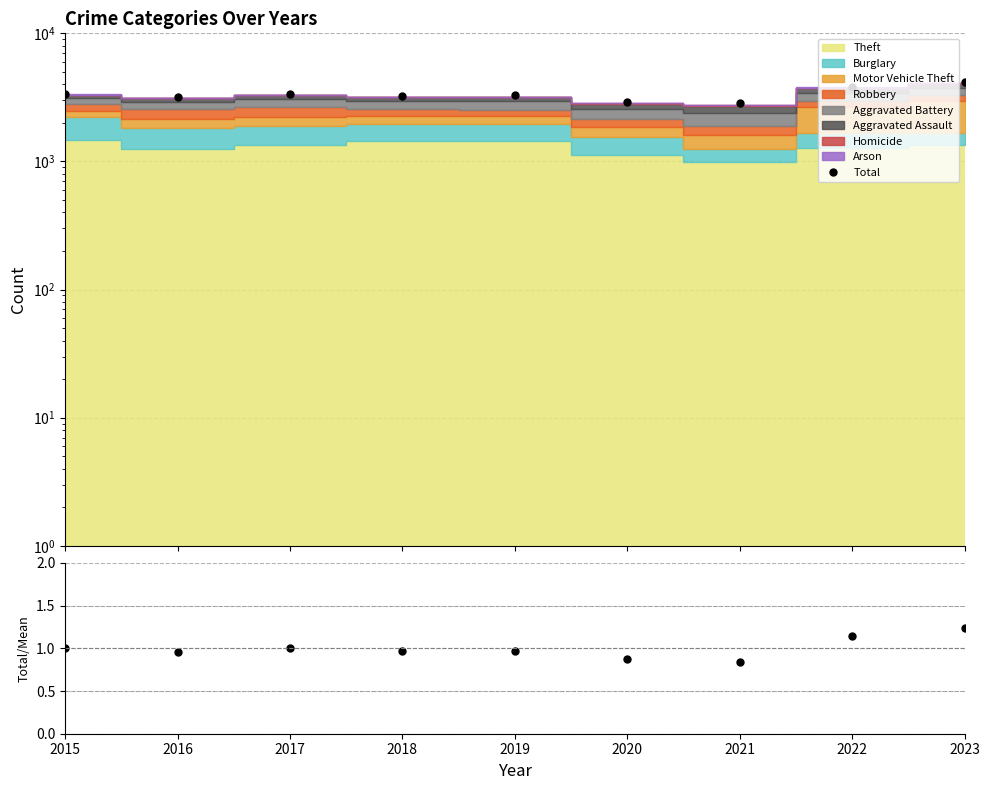

The Total/Mean series shows 0.6 at 2021. True or false?

False